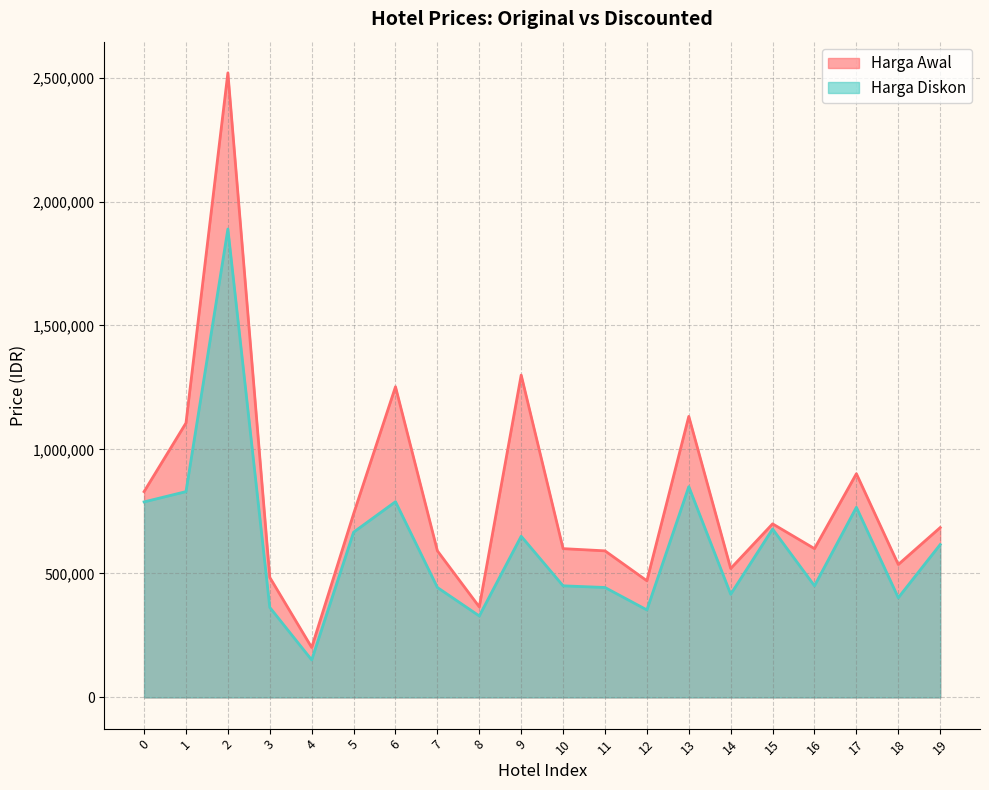

At which category does the chart reach its minimum across all series?

4